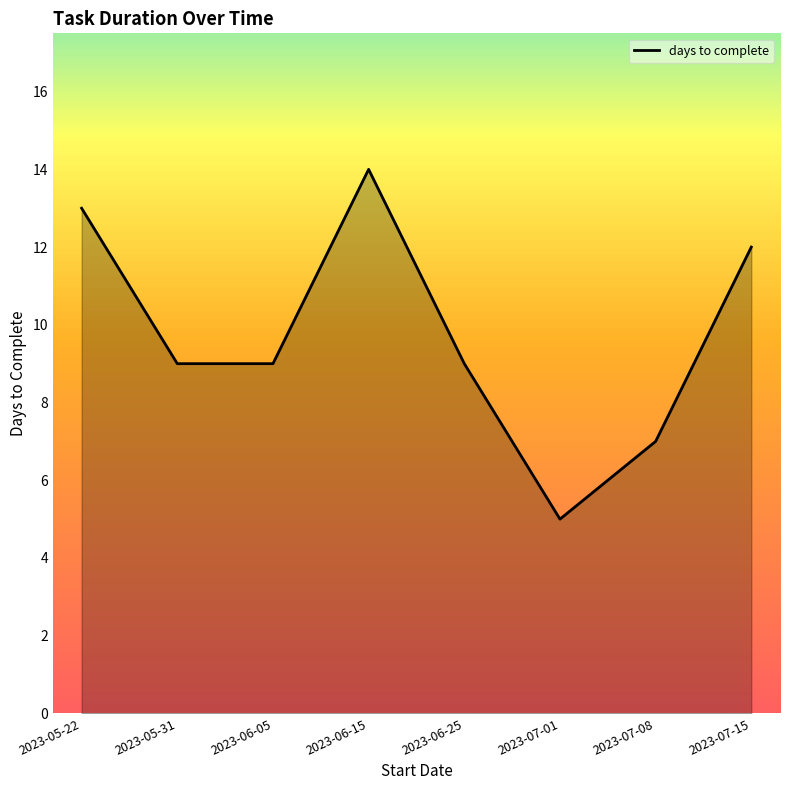

At which category does the chart reach its peak across all series?

2023-06-15